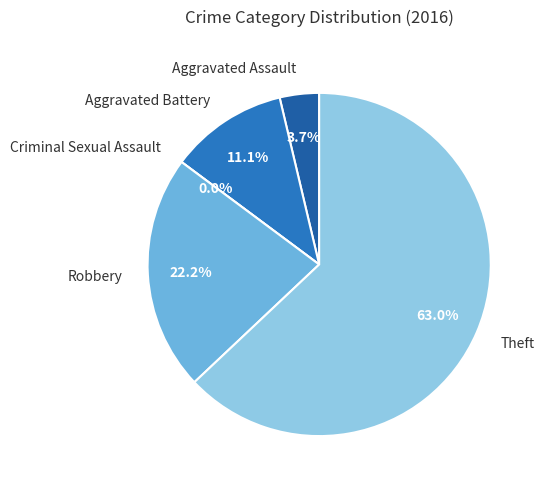

How many segments does this pie chart have?

5